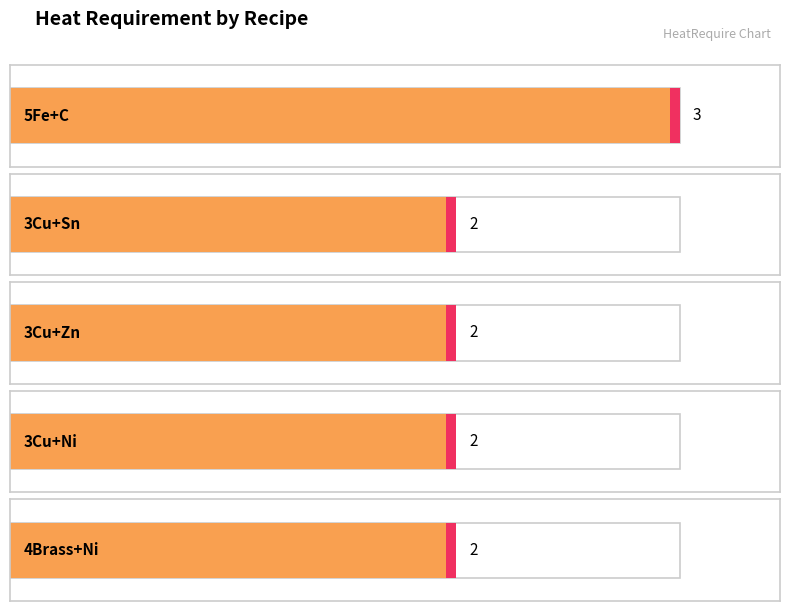

List the labels in order of value, largest first.

5Fe+C, 3Cu+Sn, 3Cu+Zn, 3Cu+Ni, 4Brass+Ni